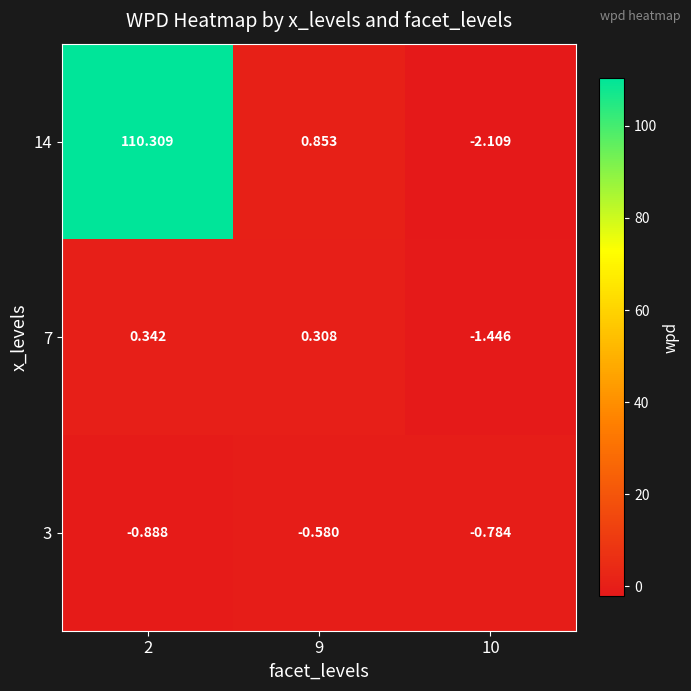

Which series has the largest total across all categories?

14